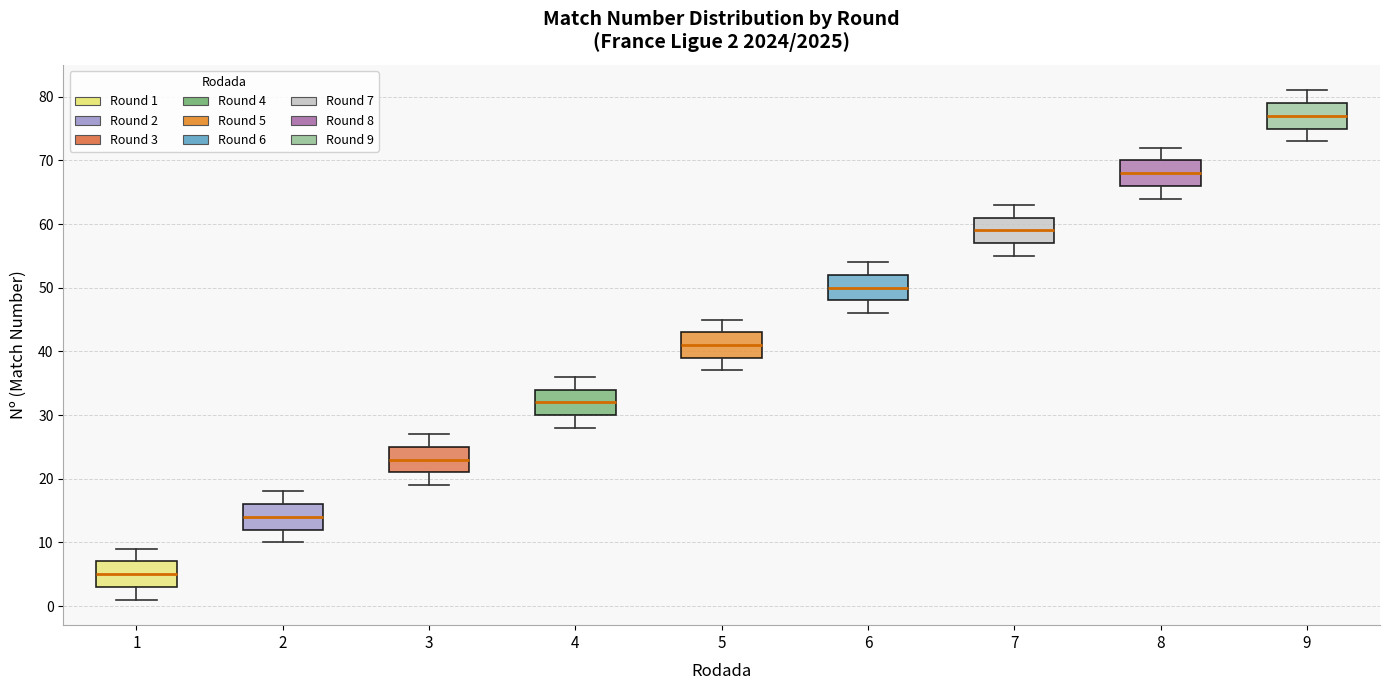

Which box's median line is the lowest?

1